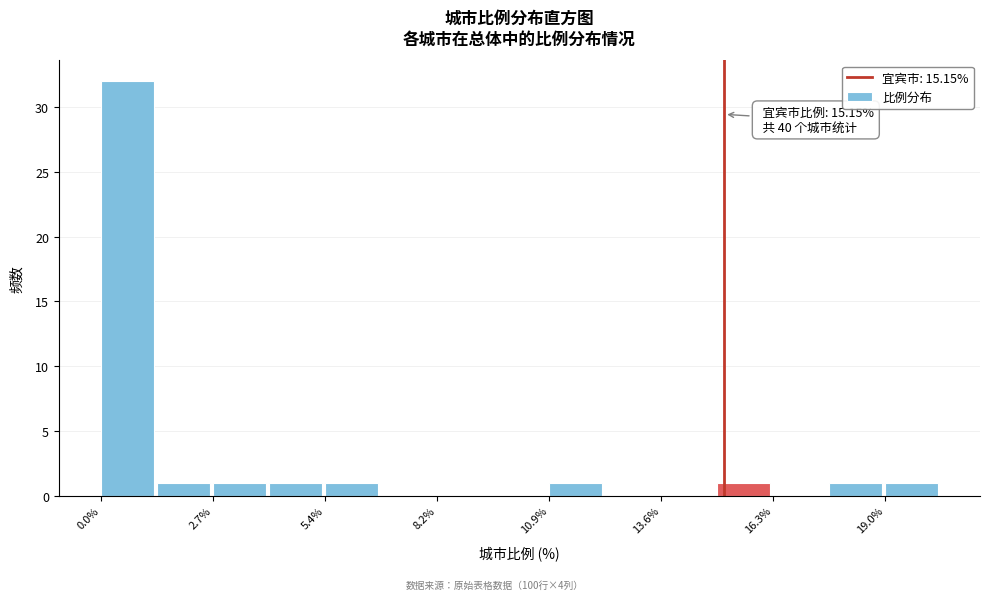

Around what value on the x-axis is the tallest bar? Give the approximate position of its centre, as read against the axis.

0.5